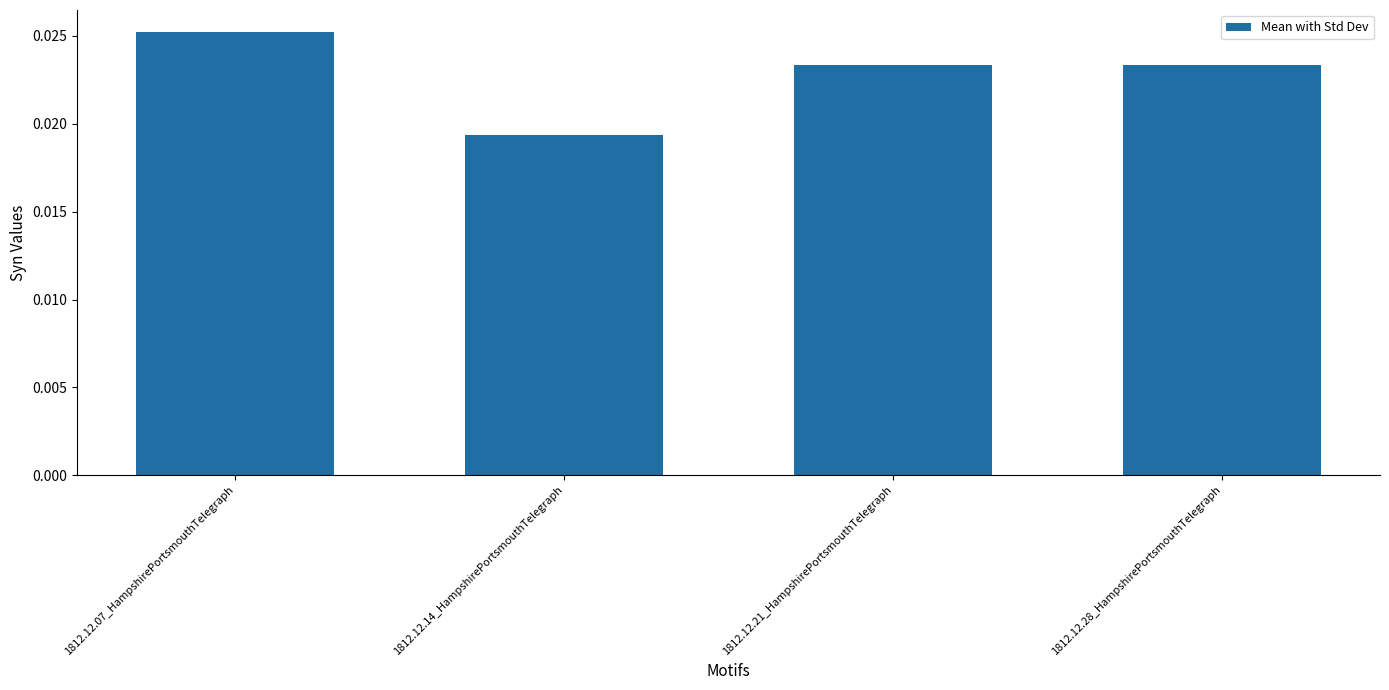

What is the label of the 1st bar from the left?

1812.12.07_HampshirePortsmouthTelegraph